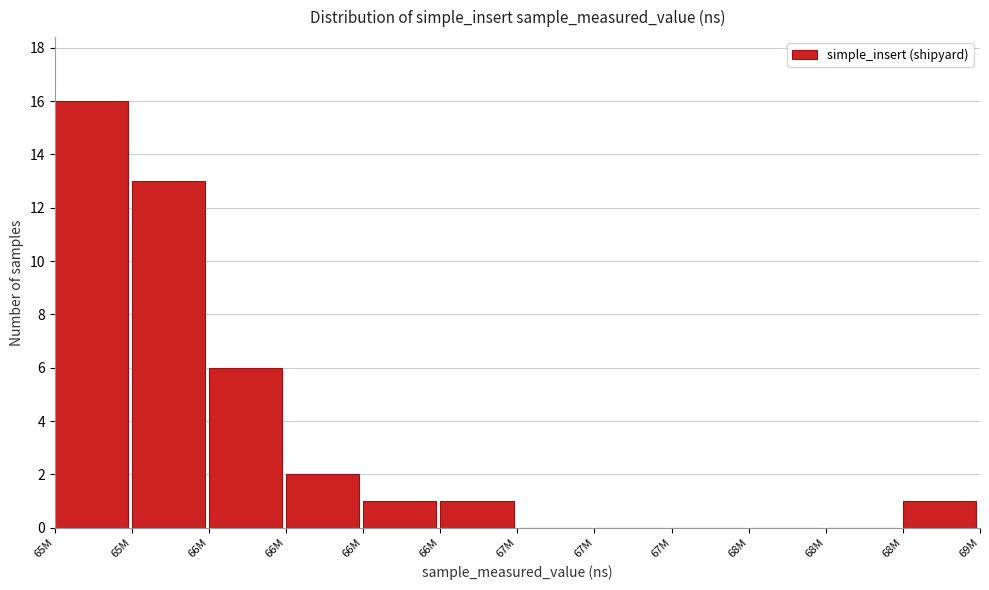

Are the bars horizontal?

No